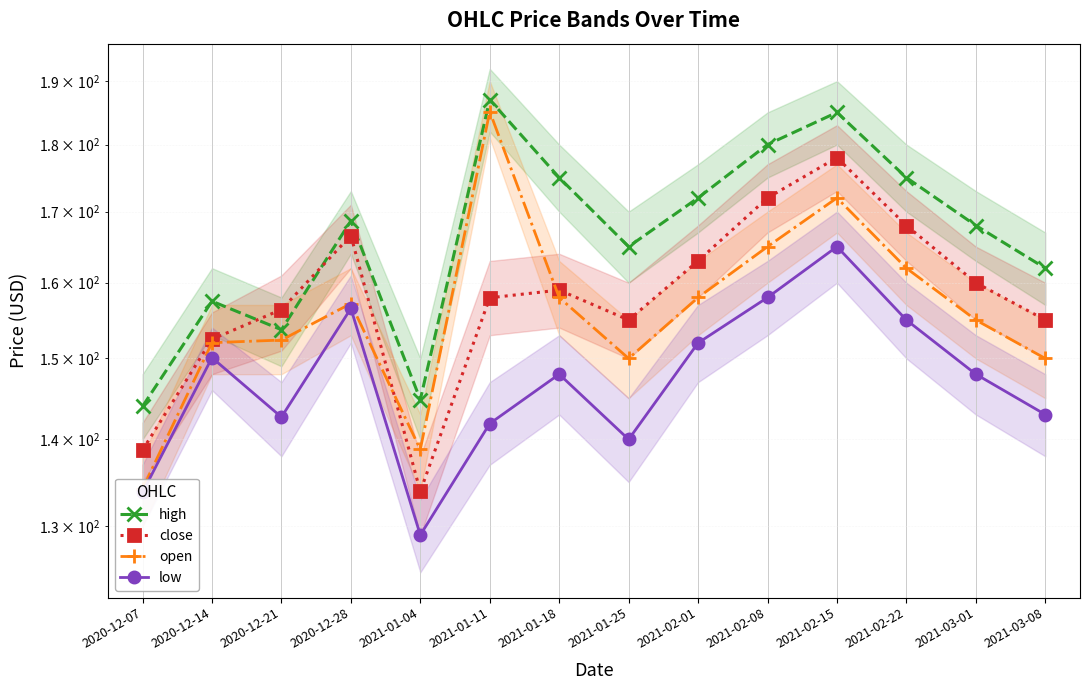

Reading left to right, list all the values displayed in this chart.

high: 2020-12-07=144.0	2020-12-14=157.5	2020-12-21=153.7	2020-12-28=168.7	2021-01-04=144.8	2021-01-11=187.0	2021-01-18=175.0	2021-01-25=165.0	2021-02-01=172.0	2021-02-08=180.0	2021-02-15=185.0	2021-02-22=175.0	2021-03-01=168.0	2021-03-08=162.0
close: 2020-12-07=138.7	2020-12-14=152.5	2020-12-21=156.4	2020-12-28=166.6	2021-01-04=133.9	2021-01-11=158.0	2021-01-18=159.0	2021-01-25=155.0	2021-02-01=163.0	2021-02-08=172.0	2021-02-15=178.0	2021-02-22=168.0	2021-03-01=160.0	2021-03-08=155.0
open: 2020-12-07=134.2	2020-12-14=152.0	2020-12-21=152.4	2020-12-28=157.2	2021-01-04=138.8	2021-01-11=185.1	2021-01-18=158.0	2021-01-25=150.0	2021-02-01=158.0	2021-02-08=165.0	2021-02-15=172.0	2021-02-22=162.0	2021-03-01=155.0	2021-03-08=150.0
low: 2020-12-07=133.8	2020-12-14=150.1	2020-12-21=142.7	2020-12-28=156.5	2021-01-04=129.0	2021-01-11=141.9	2021-01-18=148.0	2021-01-25=140.0	2021-02-01=152.0	2021-02-08=158.0	2021-02-15=165.0	2021-02-22=155.0	2021-03-01=148.0	2021-03-08=143.0